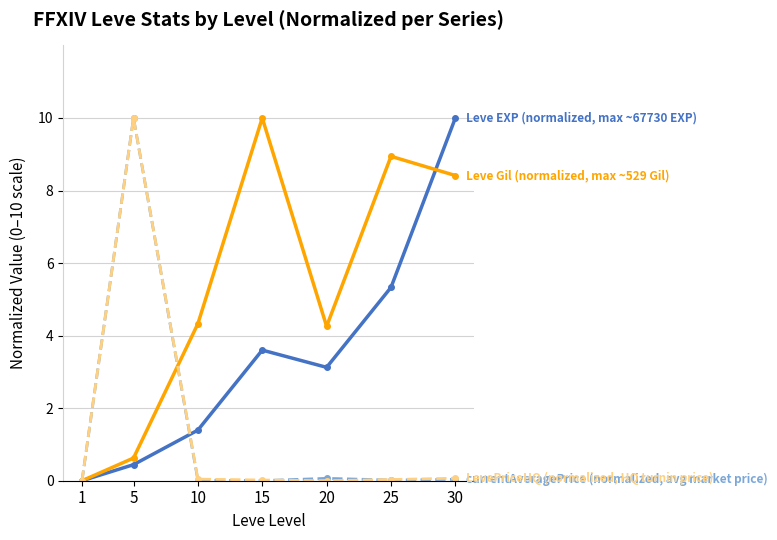

What is the greatest value displayed?

10.0